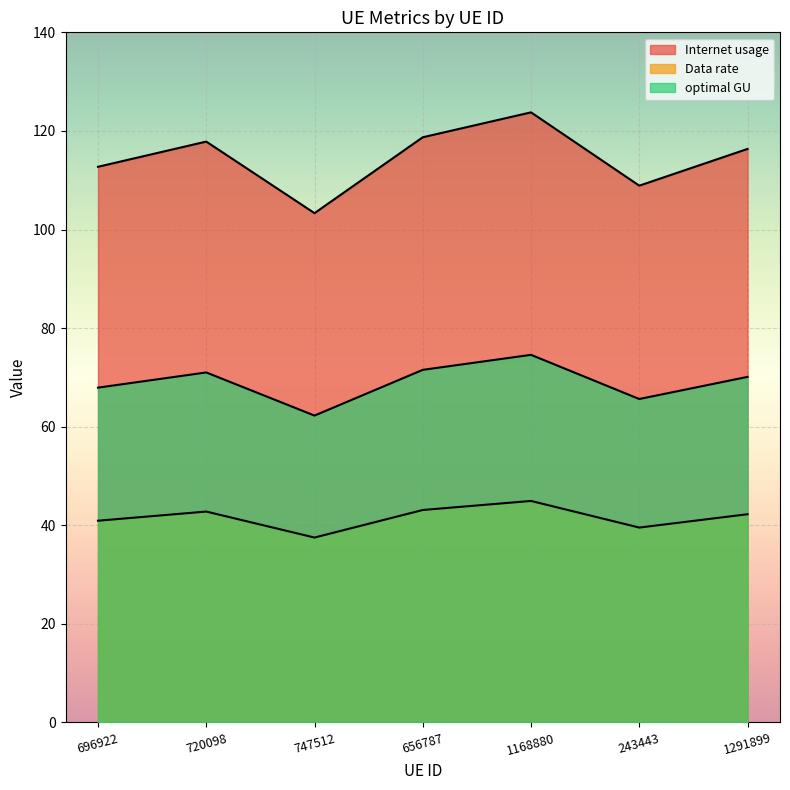

What position from the left is 1291899?

7